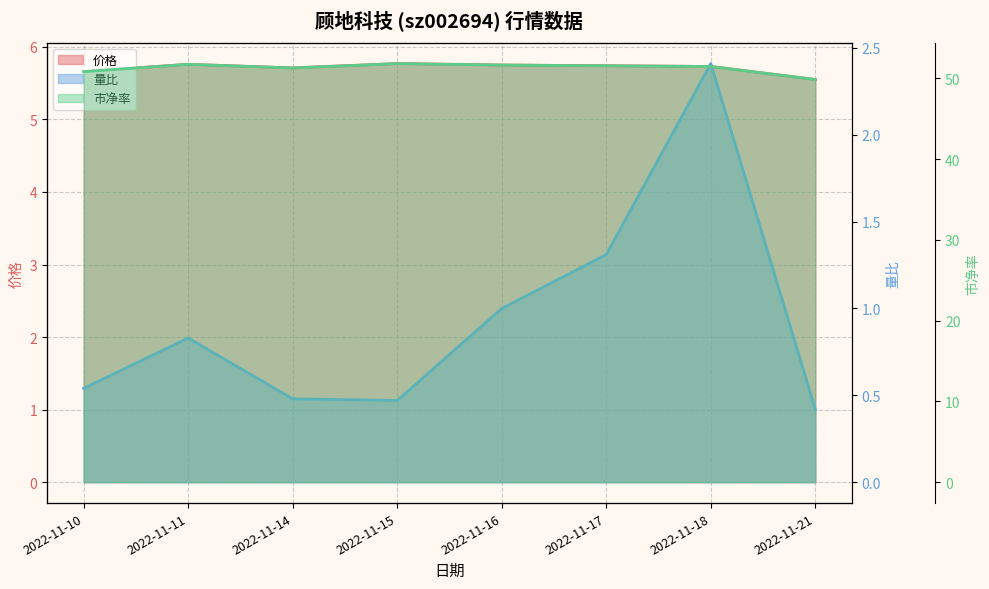

Which series has the largest total across all categories?

市净率